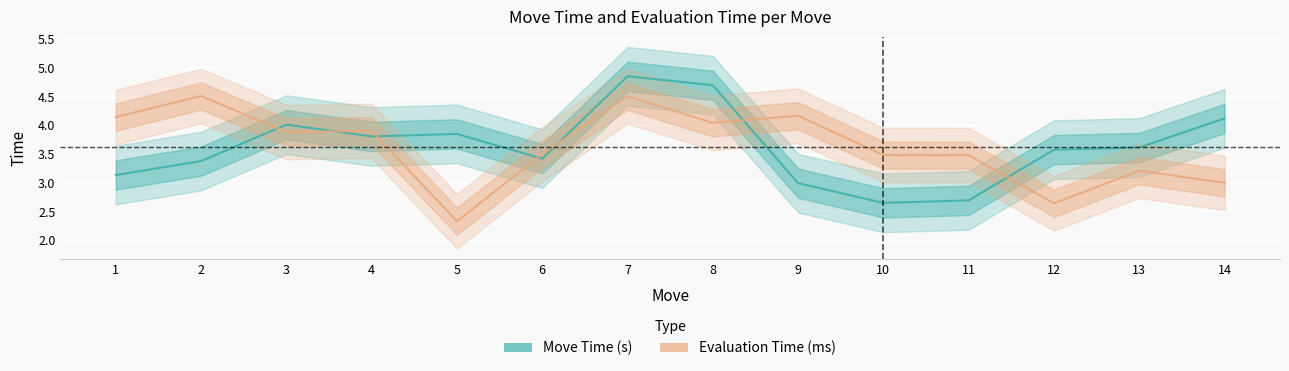

Rank the series by their average value, from highest to lowest.

Move Time (s), Evaluation Time (ms)